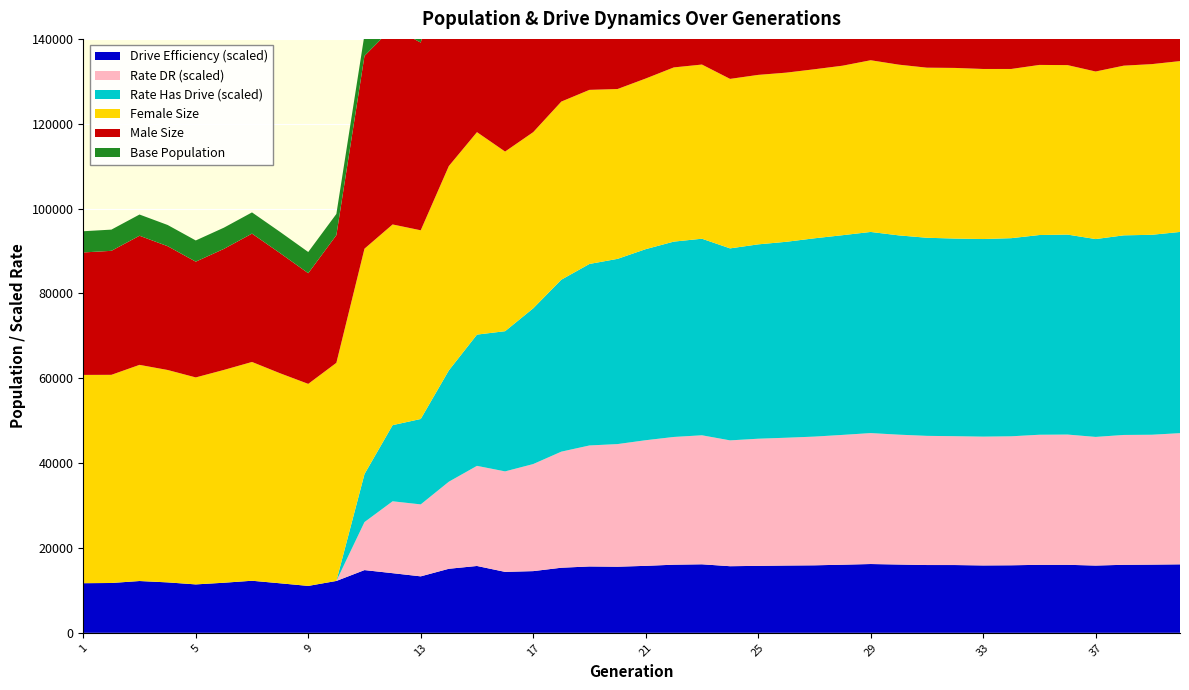

Reading left to right, transcribe all the data shown in this chart.

size: 77965.0	78297.0	81390.0	79247.0	76076.0	78694.0	81827.0	77820.0	73708.0	81509.0	98573.0	93720.0	88721.0	100637.0	105036.0	95753.0	96945.0	102286.0	104273.0	103881.0	105242.0	107055.0	107675.0	104666.0	105228.0	105743.0	106069.0	107033.0	108104.0	107318.0	106518.0	106491.0	105875.0	106120.0	106853.0	106885.0	105695.0	106895.0	107183.0	107623.0
female_size: 49097.0	49068.0	50953.0	50067.0	48789.0	50161.0	51571.0	49501.0	47623.0	51413.0	53125.0	47309.0	44477.0	48170.0	47723.0	42342.0	41526.0	41984.0	41035.0	40032.0	40219.0	41060.0	41055.0	39953.0	39948.0	39871.0	39847.0	39952.0	40473.0	40241.0	40094.0	40222.0	40087.0	39884.0	40094.0	39950.0	39497.0	39998.0	40232.0	40269.0
rate_has_drive: 0.0	0.0	0.0	0.0	0.0	0.0	0.0	0.0	0.0	0.0	0.1	0.2	0.2	0.3	0.3	0.3	0.4	0.4	0.4	0.4	0.4	0.4	0.4	0.4	0.4	0.4	0.4	0.4	0.4	0.4	0.4	0.4	0.4	0.4	0.4	0.4	0.4	0.4	0.4	0.4
rate_dr: 0.0	0.0	0.0	0.0	0.0	0.0	0.0	0.0	0.0	0.0	0.1	0.2	0.2	0.2	0.2	0.2	0.3	0.3	0.3	0.3	0.3	0.3	0.3	0.3	0.3	0.3	0.3	0.3	0.3	0.3	0.3	0.3	0.3	0.3	0.3	0.3	0.3	0.3	0.3	0.3
drive_efficiency: 0.1	0.1	0.1	0.1	0.1	0.1	0.1	0.1	0.1	0.1	0.1	0.1	0.1	0.1	0.1	0.1	0.1	0.1	0.1	0.1	0.1	0.1	0.1	0.1	0.1	0.1	0.1	0.1	0.1	0.1	0.1	0.1	0.1	0.1	0.1	0.1	0.1	0.1	0.1	0.1